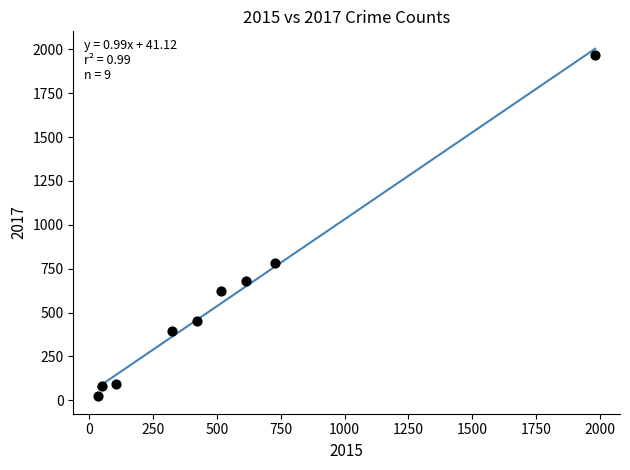

What is the range of X values (max minus min)?

1946